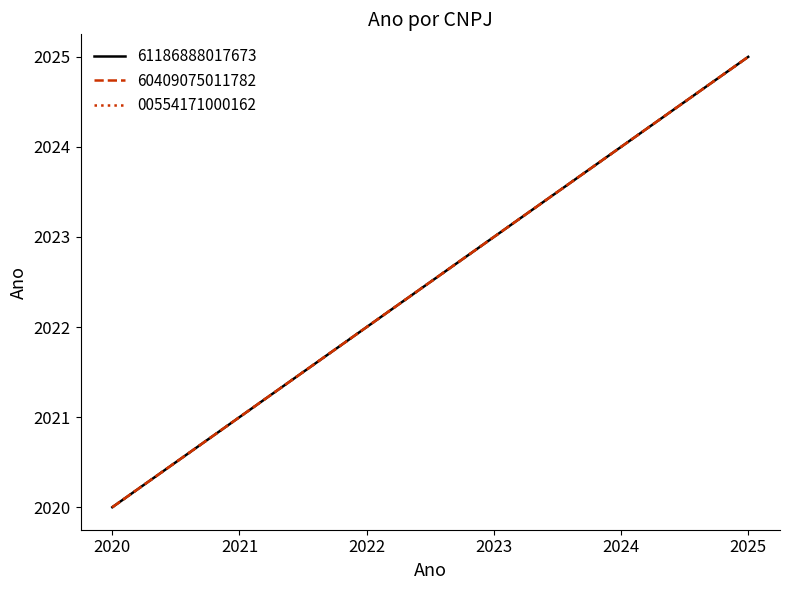

True or false: 00554171000162 and 61186888017673 intersect in this chart.

False